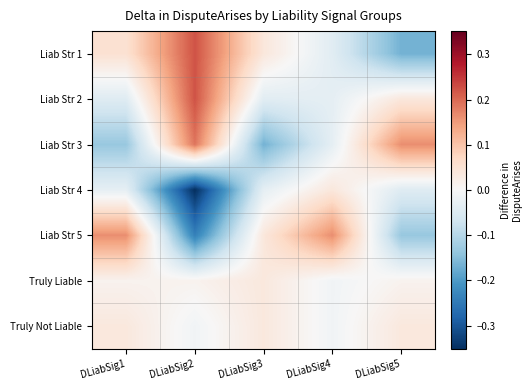

Reading right to left, list all the values displayed in this chart.

Liab Str 1: DLiabSig5=-0.2	DLiabSig4=-0.0	DLiabSig3=0.0	DLiabSig2=0.2	DLiabSig1=0.1
Liab Str 2: DLiabSig5=0.0	DLiabSig4=-0.0	DLiabSig3=-0.0	DLiabSig2=0.2	DLiabSig1=-0.0
Liab Str 3: DLiabSig5=0.2	DLiabSig4=-0.0	DLiabSig3=-0.2	DLiabSig2=0.2	DLiabSig1=-0.1
Liab Str 4: DLiabSig5=-0.0	DLiabSig4=0.0	DLiabSig3=-0.0	DLiabSig2=-0.4	DLiabSig1=-0.0
Liab Str 5: DLiabSig5=-0.1	DLiabSig4=0.2	DLiabSig3=0.0	DLiabSig2=-0.2	DLiabSig1=0.2
Truly Liable: DLiabSig5=0.0	DLiabSig4=-0.0	DLiabSig3=0.0	DLiabSig2=0.0	DLiabSig1=0.0
Truly Not Liable: DLiabSig5=0.0	DLiabSig4=-0.0	DLiabSig3=0.0	DLiabSig2=-0.0	DLiabSig1=0.0